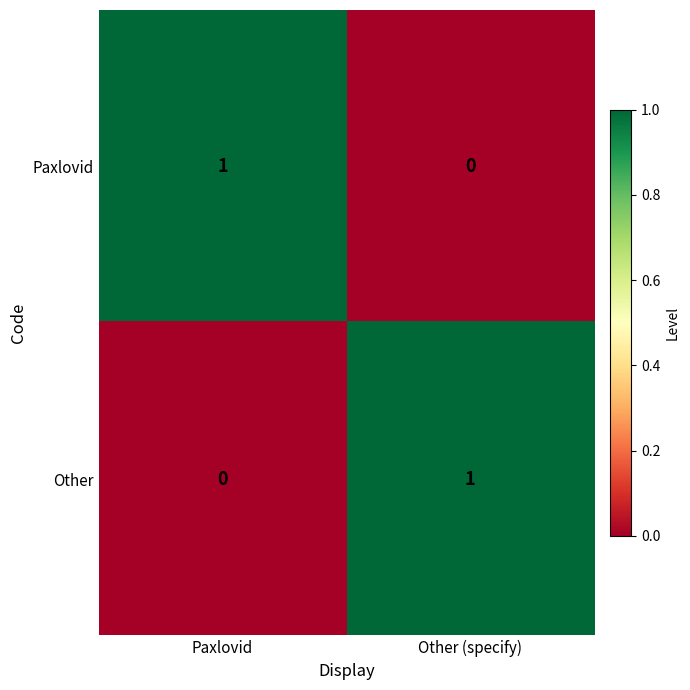

Reading left to right, extract all data points from this chart.

Paxlovid: Paxlovid=1	Other (specify)=0
Other: Paxlovid=0	Other (specify)=1